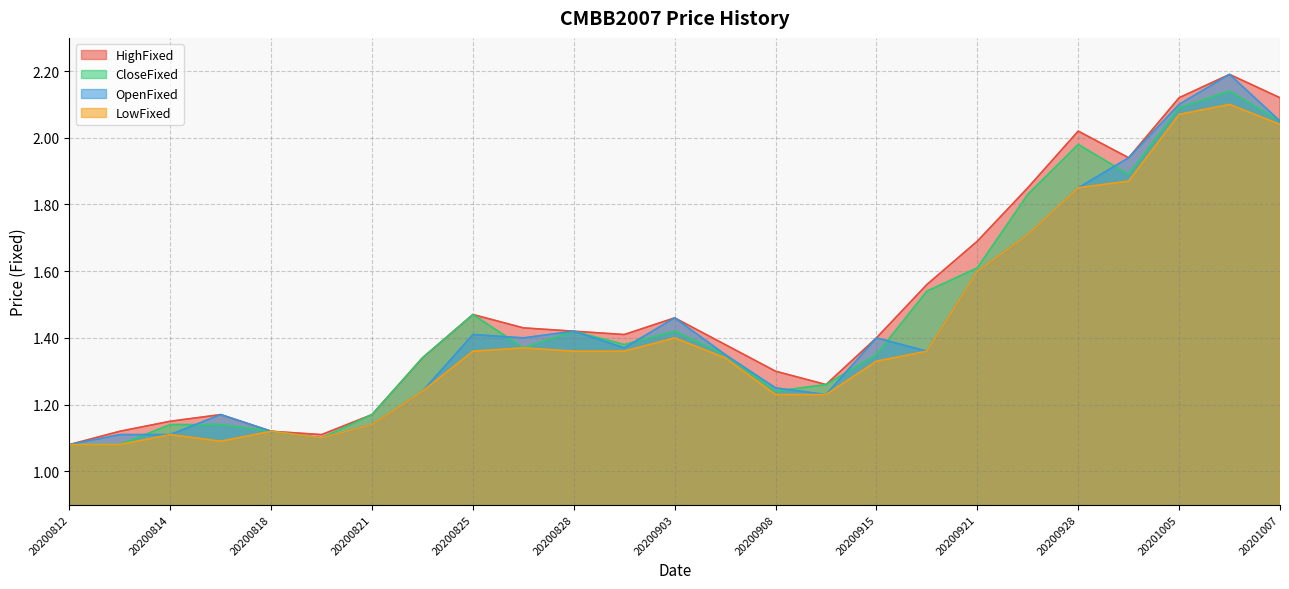

Which series has the largest total across all categories?

HighFixed